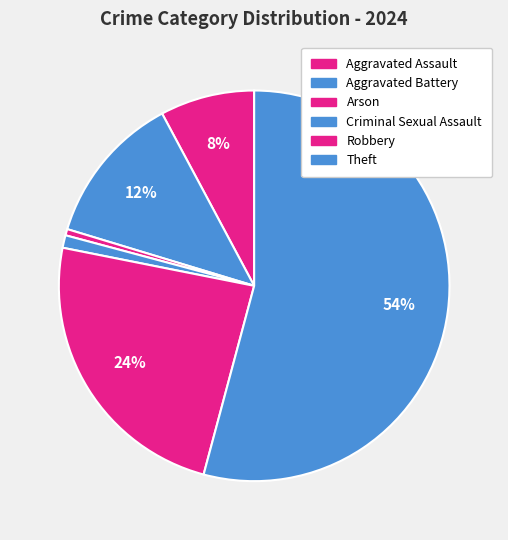

To the nearest percent, what is the difference between the Aggravated Assault and Theft slice percentages?

46%